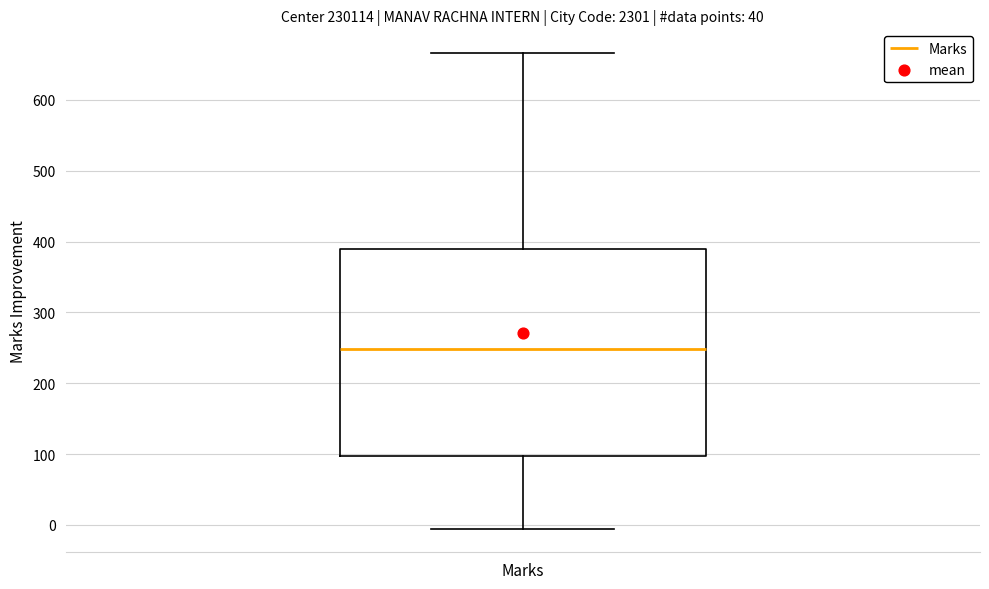

Where does the upper whisker of the box for Marks end on the y-axis? The values are not printed on the chart, so give them approximately, as read against the axis.

670